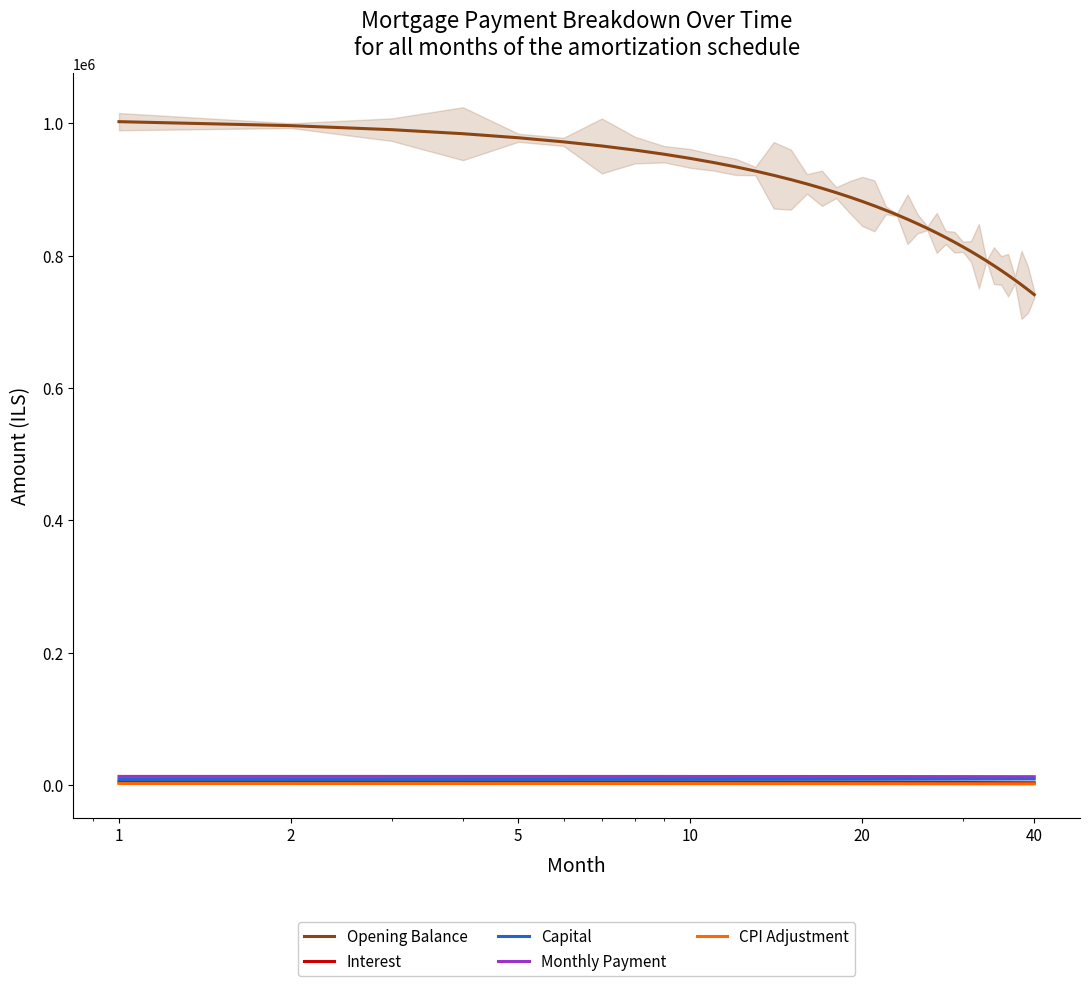

True or false: Opening Balance and Interest intersect in this chart.

False